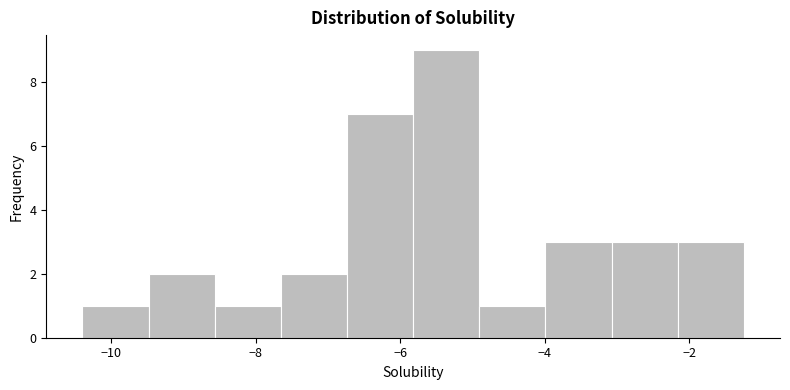

Reading left to right, list every bar in this chart as the range it spans on the x-axis followed by its height. Neither the bar edges nor the heights are printed on the chart, so give them approximately, as read against the axes.

-10.4 to -9.4: 1
-9.4 to -8.6: 2
-8.6 to -7.6: 1
-7.6 to -6.8: 2
-6.8 to -5.8: 7
-5.8 to -5.0: 9
-5.0 to -4.0: 1
-4.0 to -3.0: 3
-3.0 to -2.2: 3
-2.2 to -1.2: 3